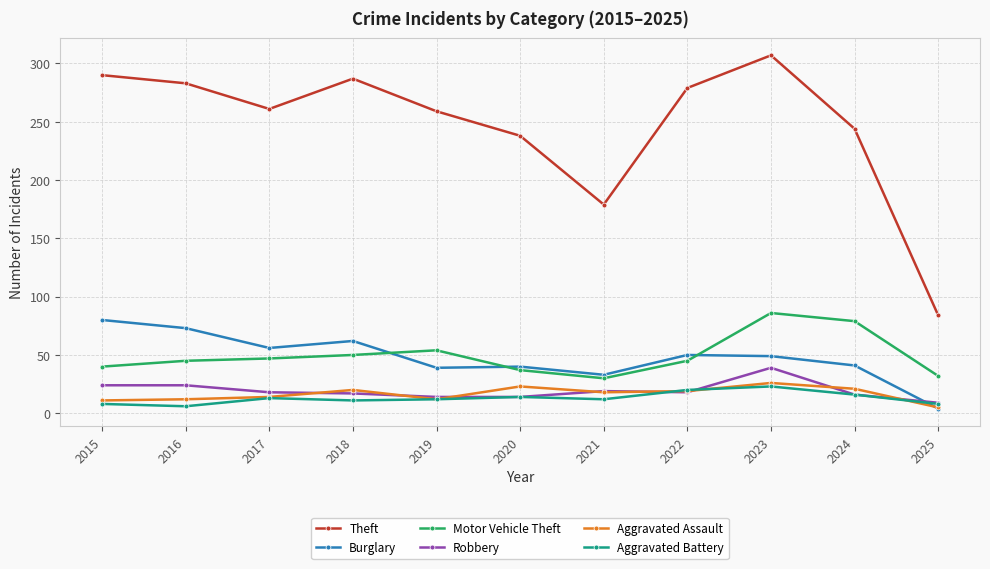

Does the chart display data point markers on the line(s)?

Yes